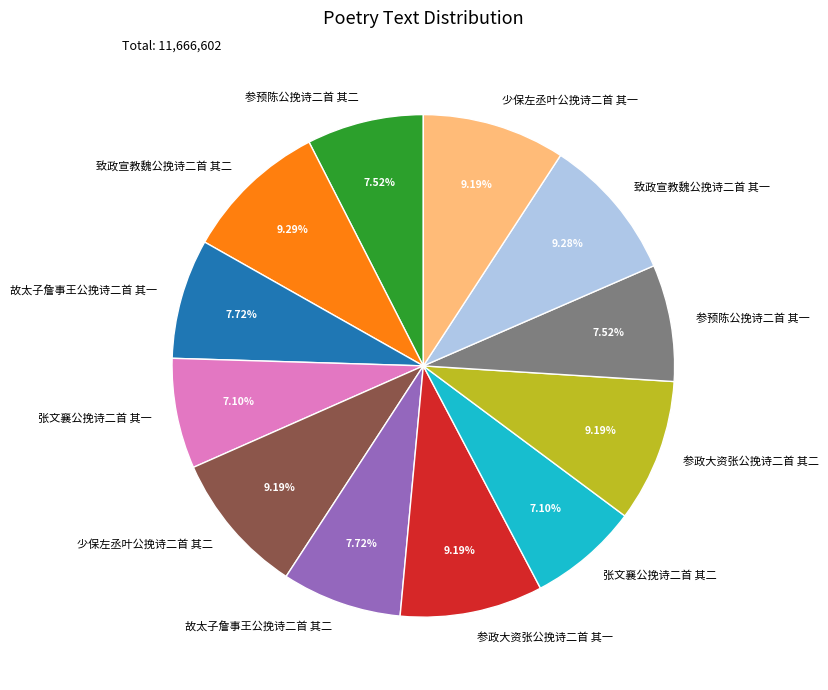

Between 张文襄公挽诗二首 其二 and 少保左丞叶公挽诗二首 其一, which is larger?

少保左丞叶公挽诗二首 其一